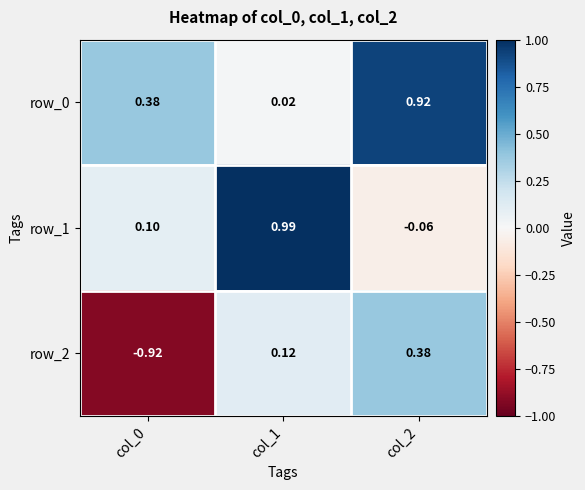

Is the value of row_2 at col_0 greater than the value of row_1 at col_2?

No